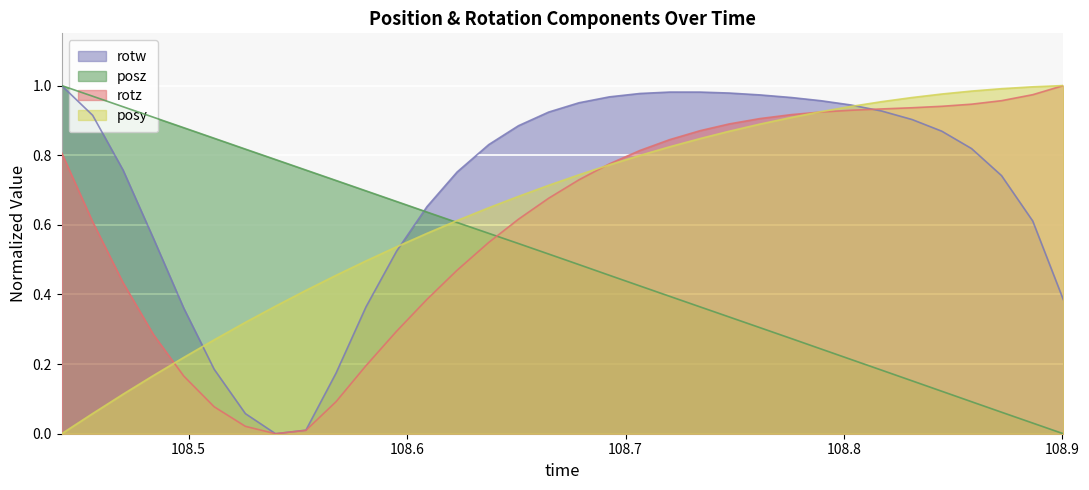

In rotz, how many points are lower than both neighbors (excluding endpoints)?

1